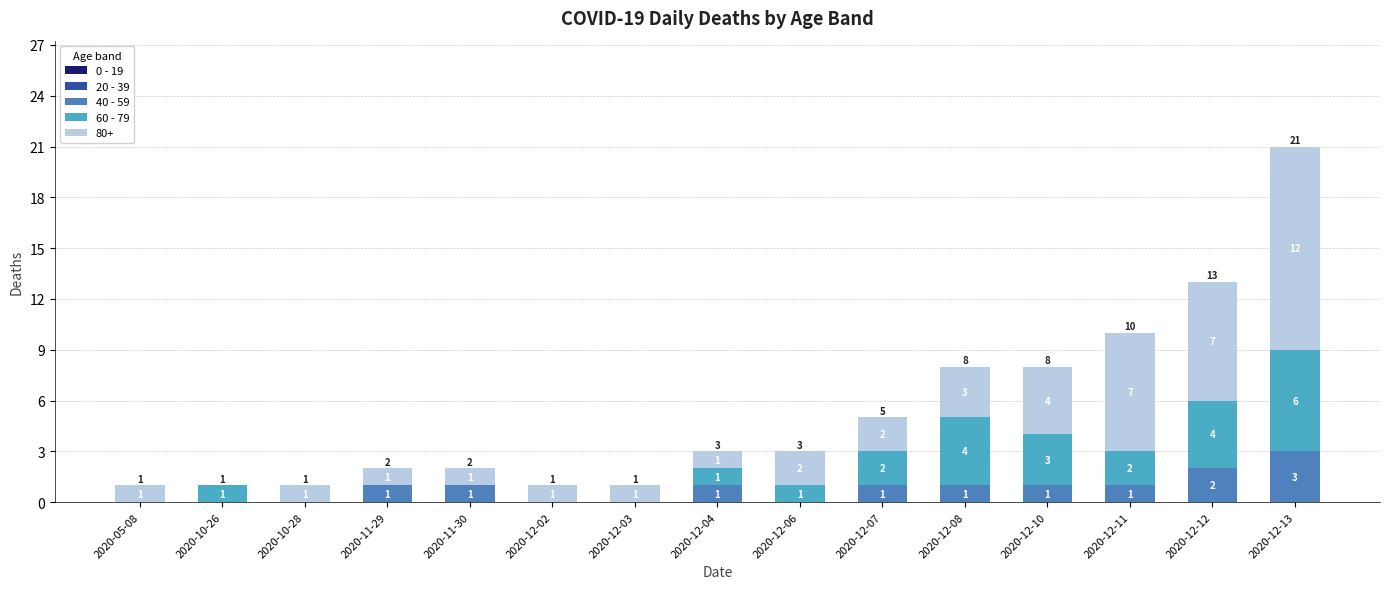

The value of 40 - 59 at 2020-12-07 is 2. True or false?

False